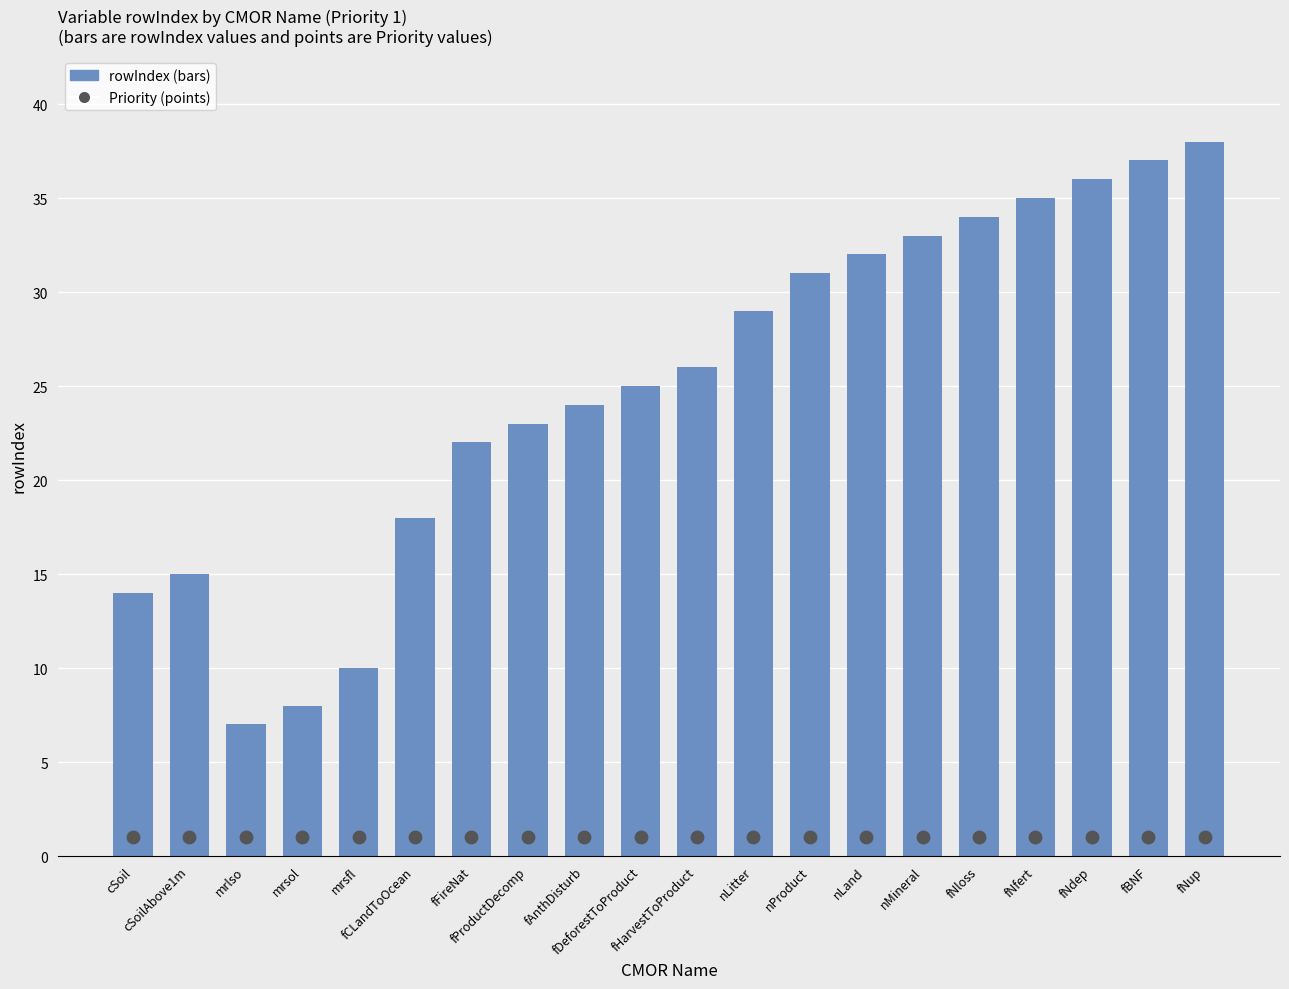

At which category is the sum across all series the highest?

fNup